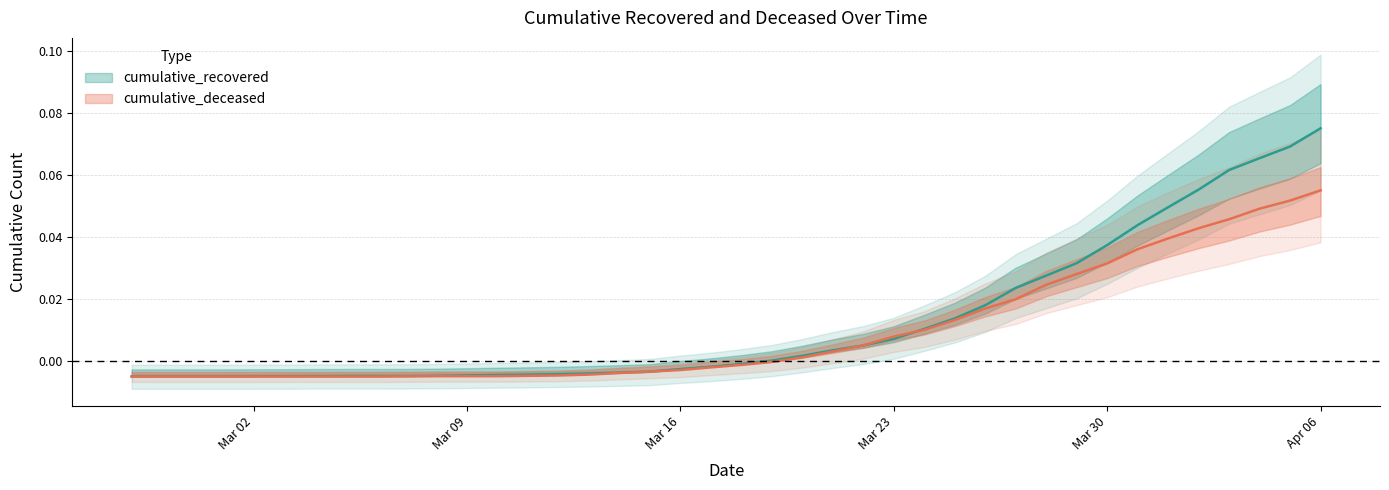

What is the difference between the maximum and minimum values in the cumulative_recovered series?

0.1